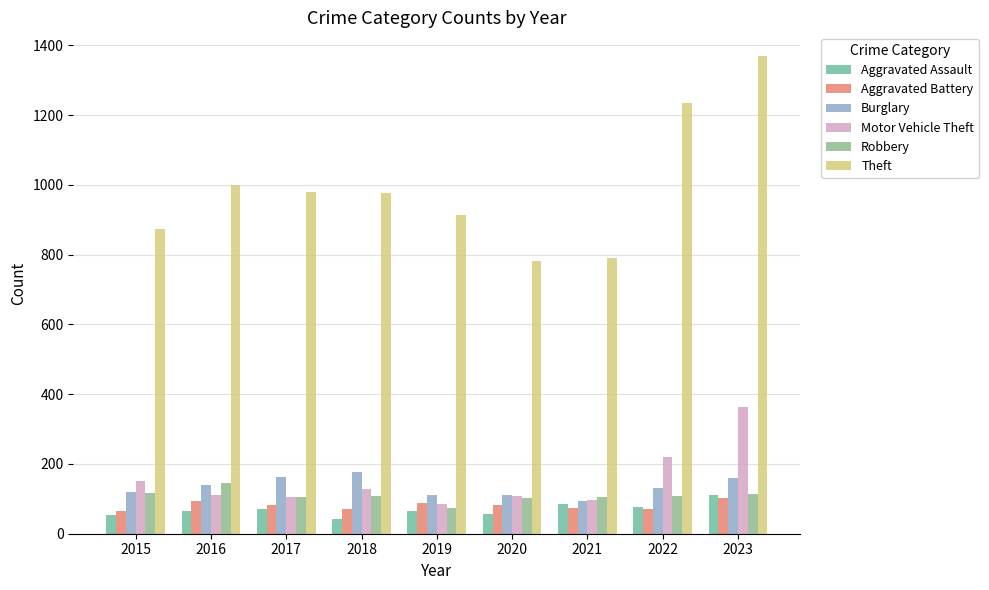

Count the number of data series in this chart.

6